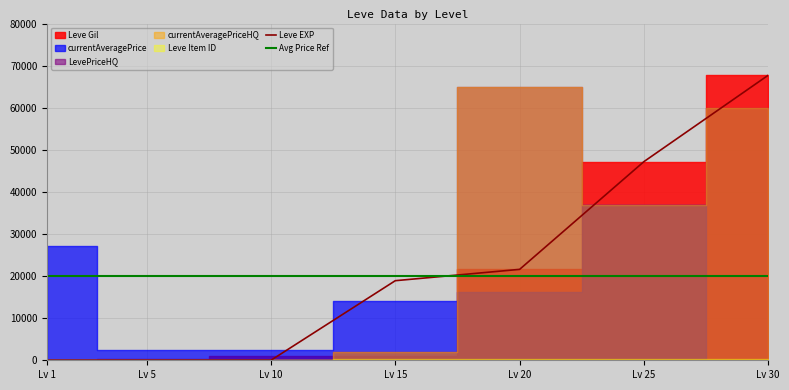

What is the total value across all series at 20?

189825